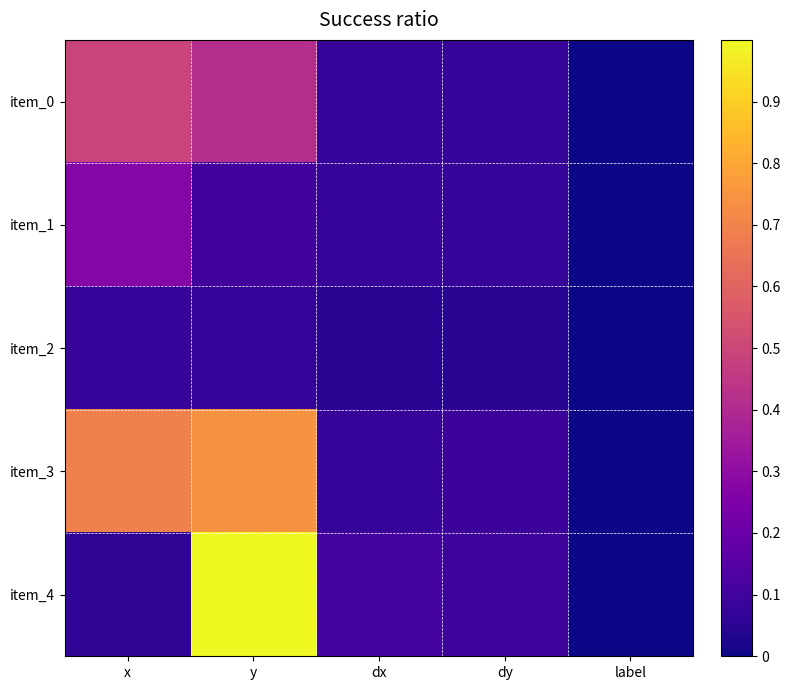

At y, list the series in order from smallest to largest.

item_2, item_1, item_0, item_3, item_4